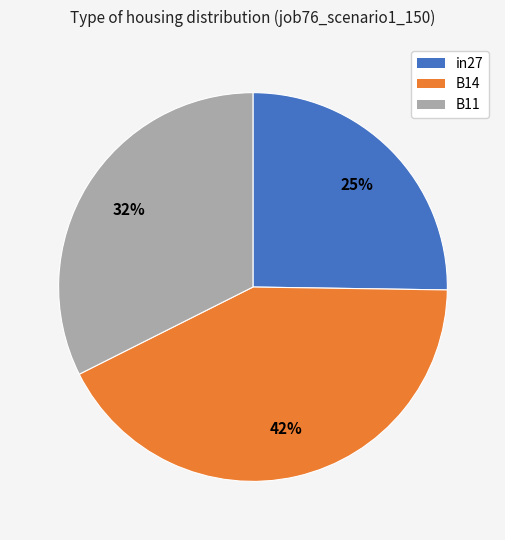

Is in27 the majority of the pie?

No